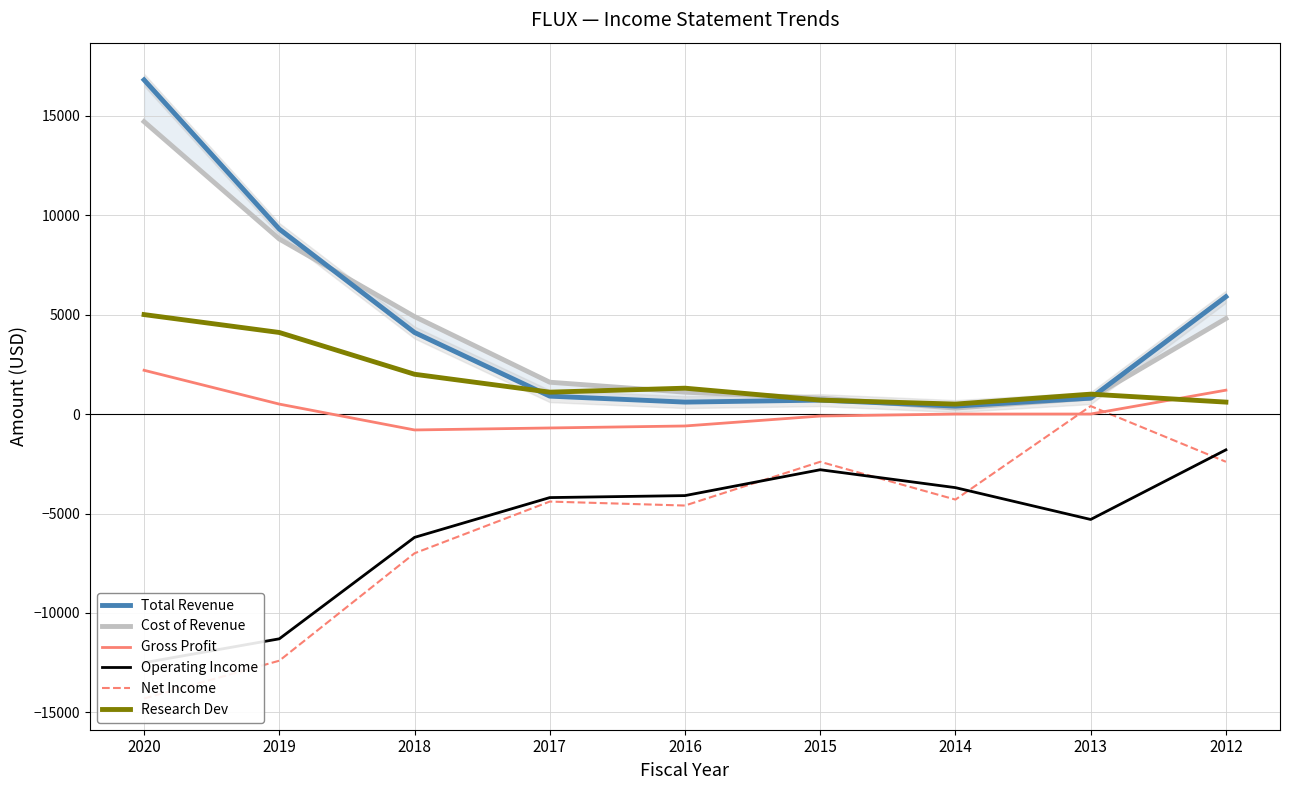

Does the chart have visible grid lines?

Yes